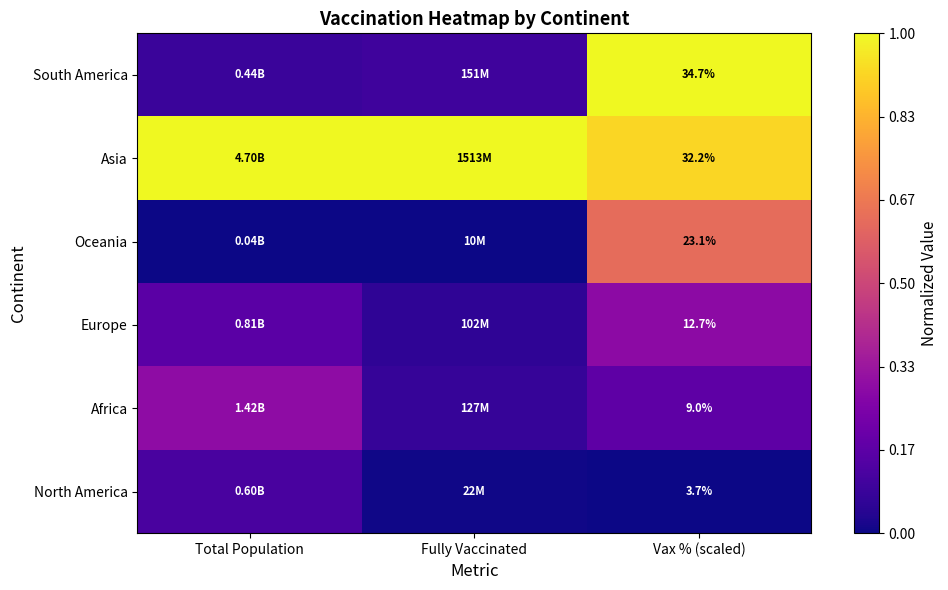

Rank the series at Vax % (scaled) from highest to lowest value.

South America, Asia, Oceania, Europe, Africa, North America